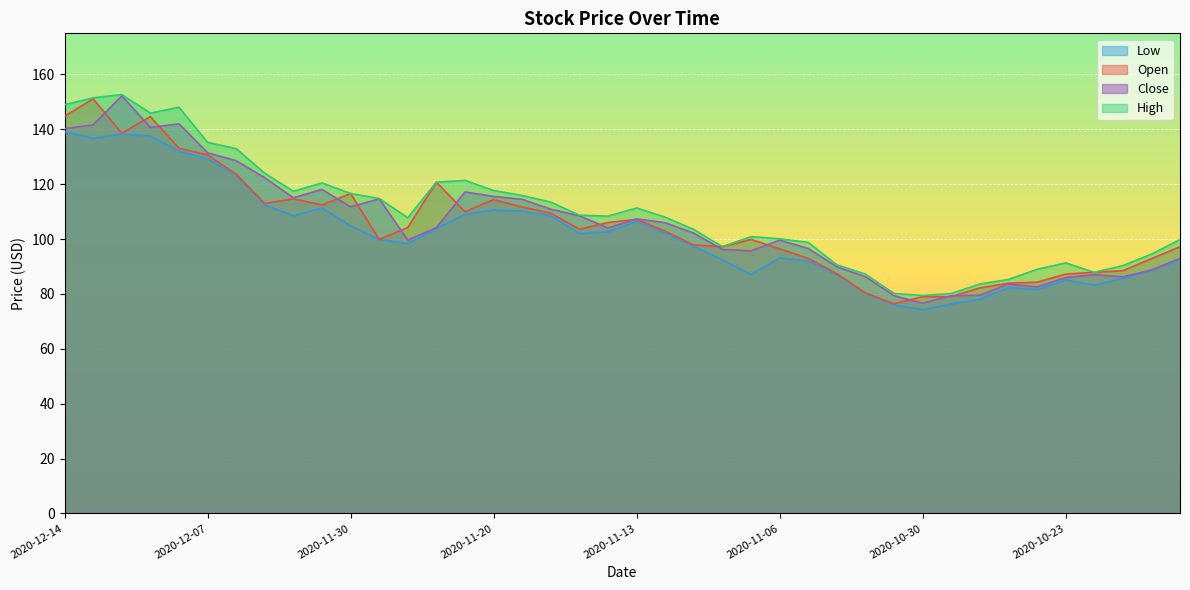

What is the difference between the maximum and second lowest values in the Close series?

72.8